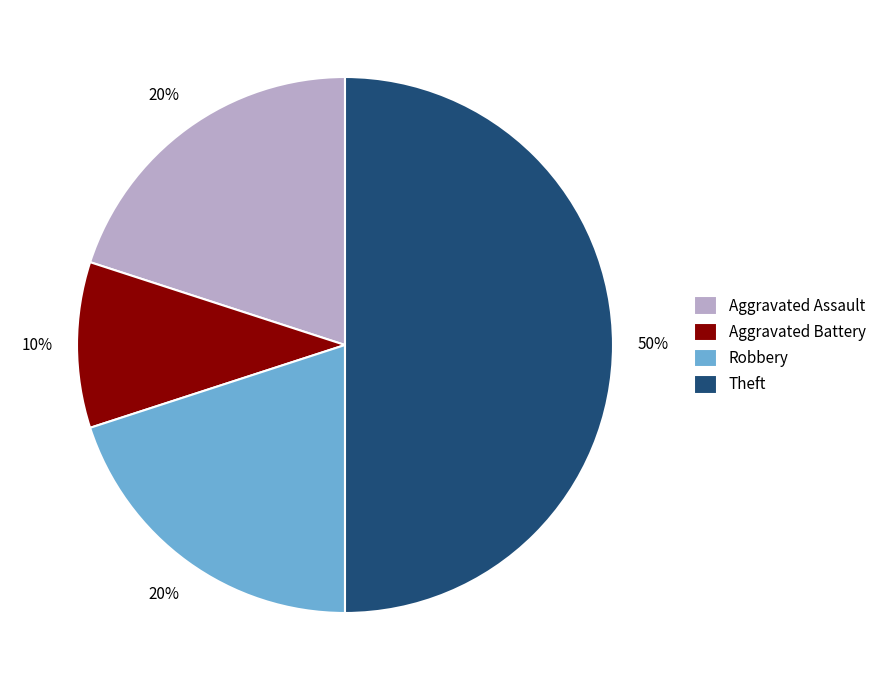

Is Robbery the majority of the pie?

No